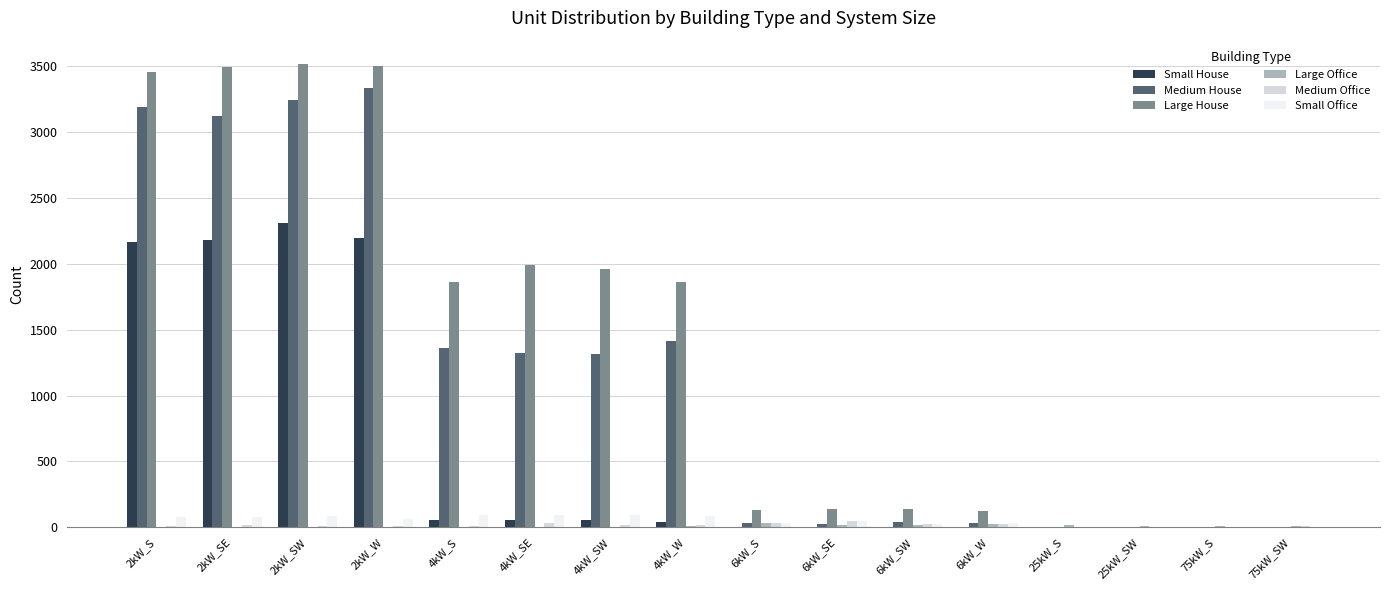

What is the maximum value for Small House?

2308